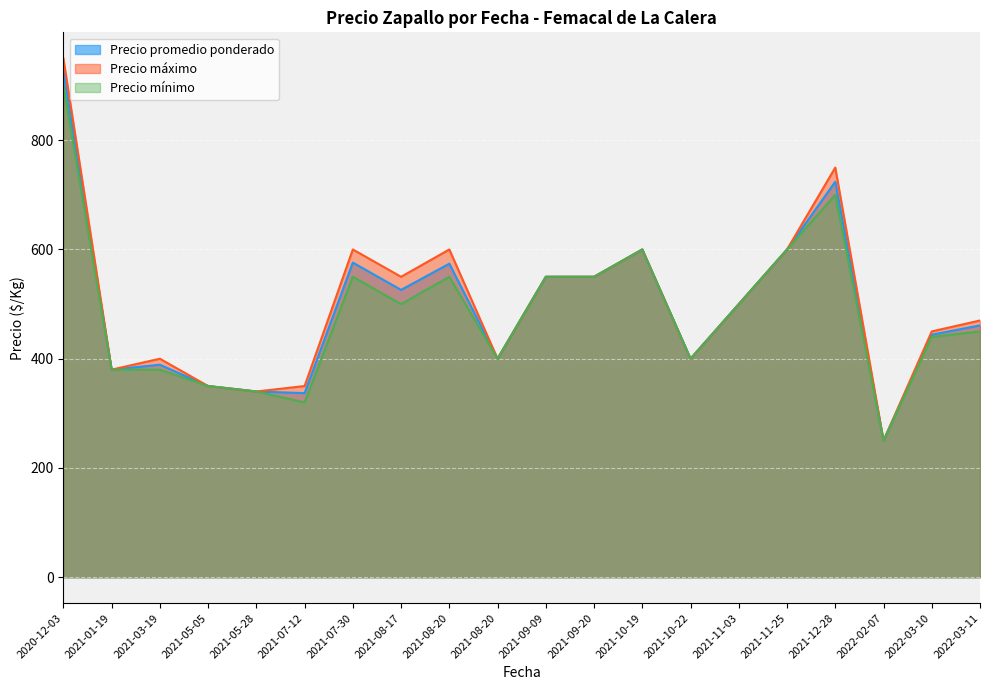

True or false: Precio máximo and Precio promedio ponderado cross at least once.

False